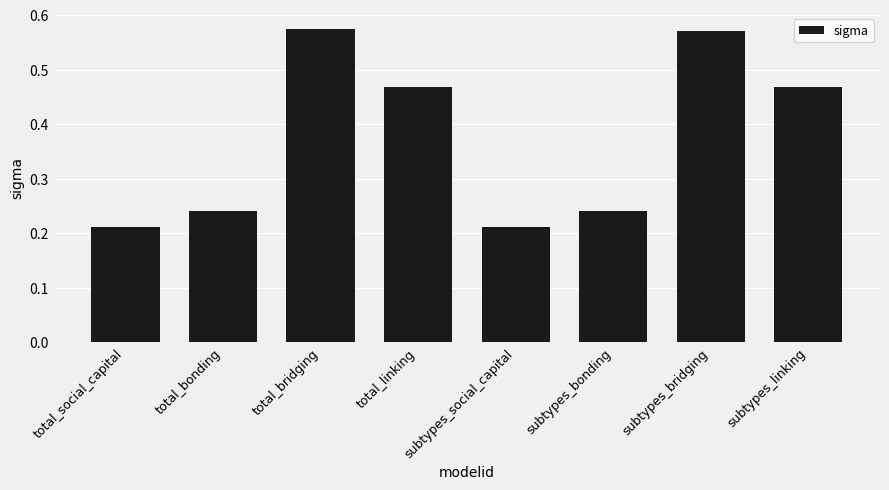

Does the chart contain stacked bars?

No